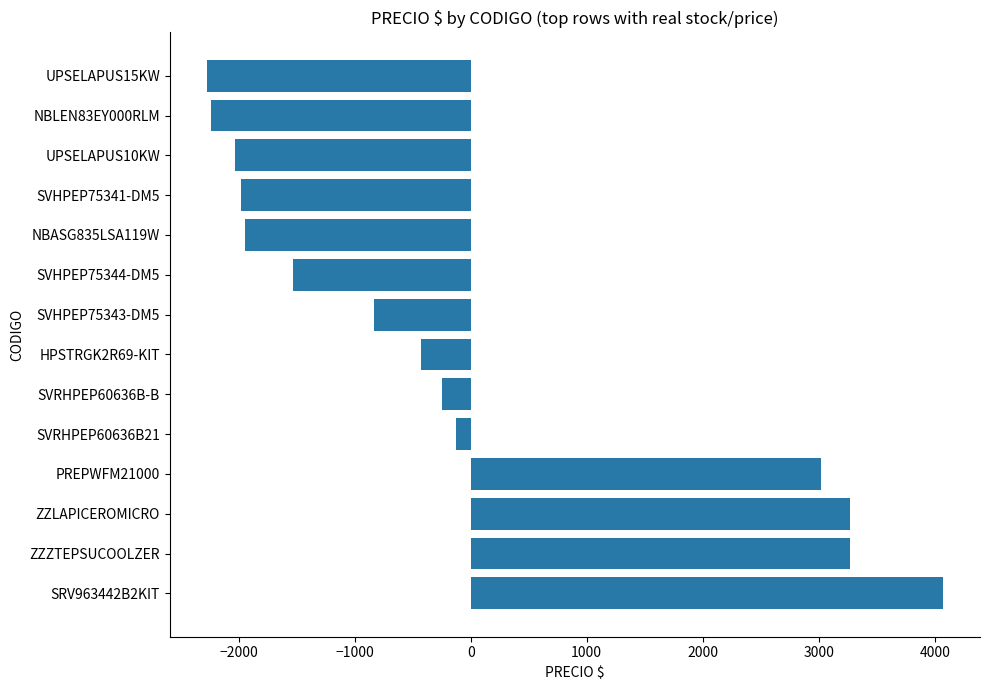

Which has a higher value, ZZZTEPSUCOOLZER or SVRHPEP60636B-B?

ZZZTEPSUCOOLZER